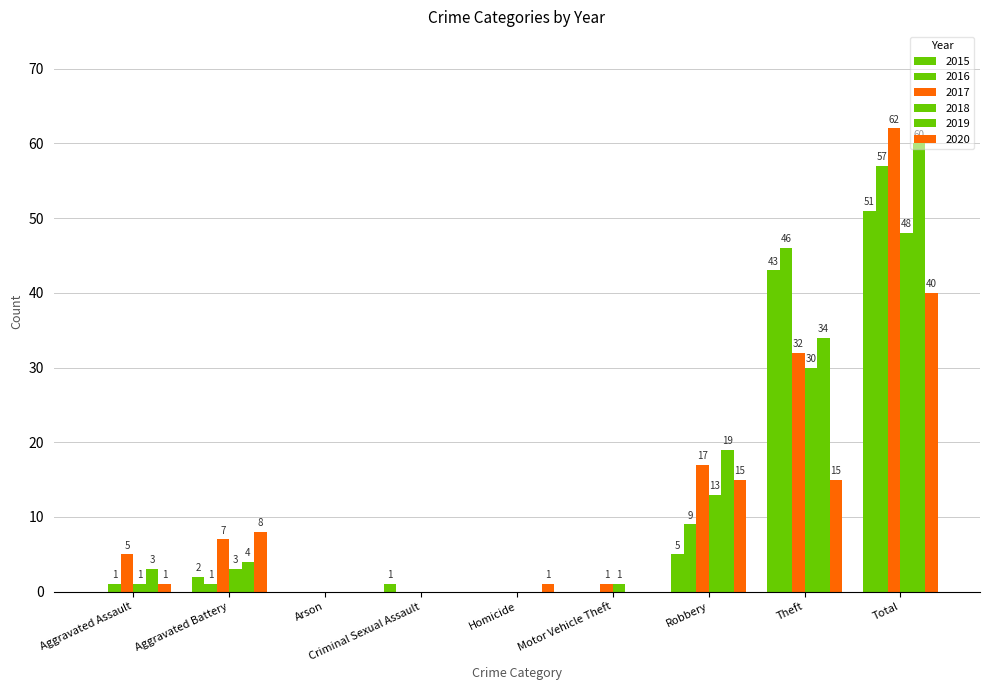

Does the chart contain stacked bars?

No